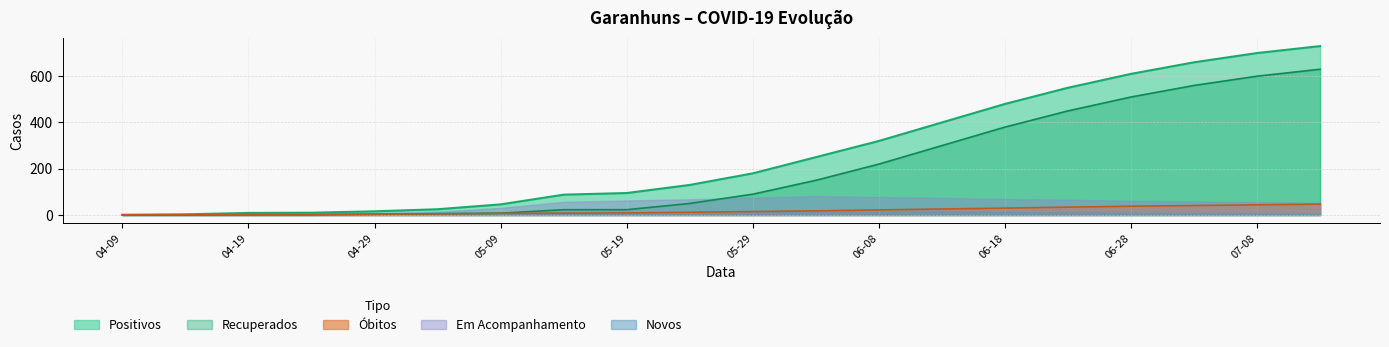

What is the average value of the Recuperados series?

200